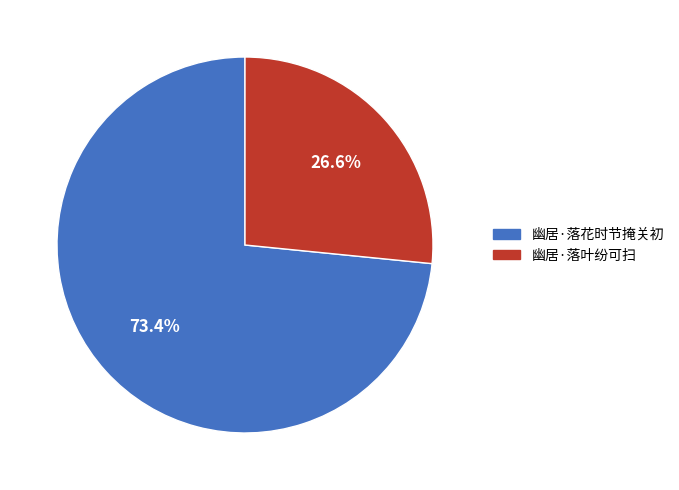

How many segments does this pie chart have?

2